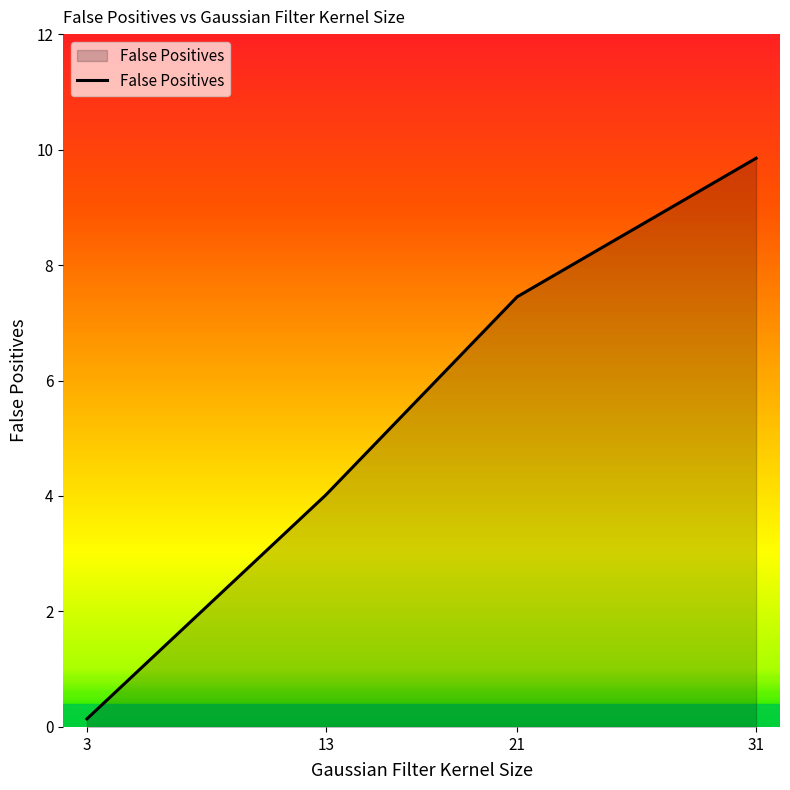

What is the smallest value displayed?

0.1